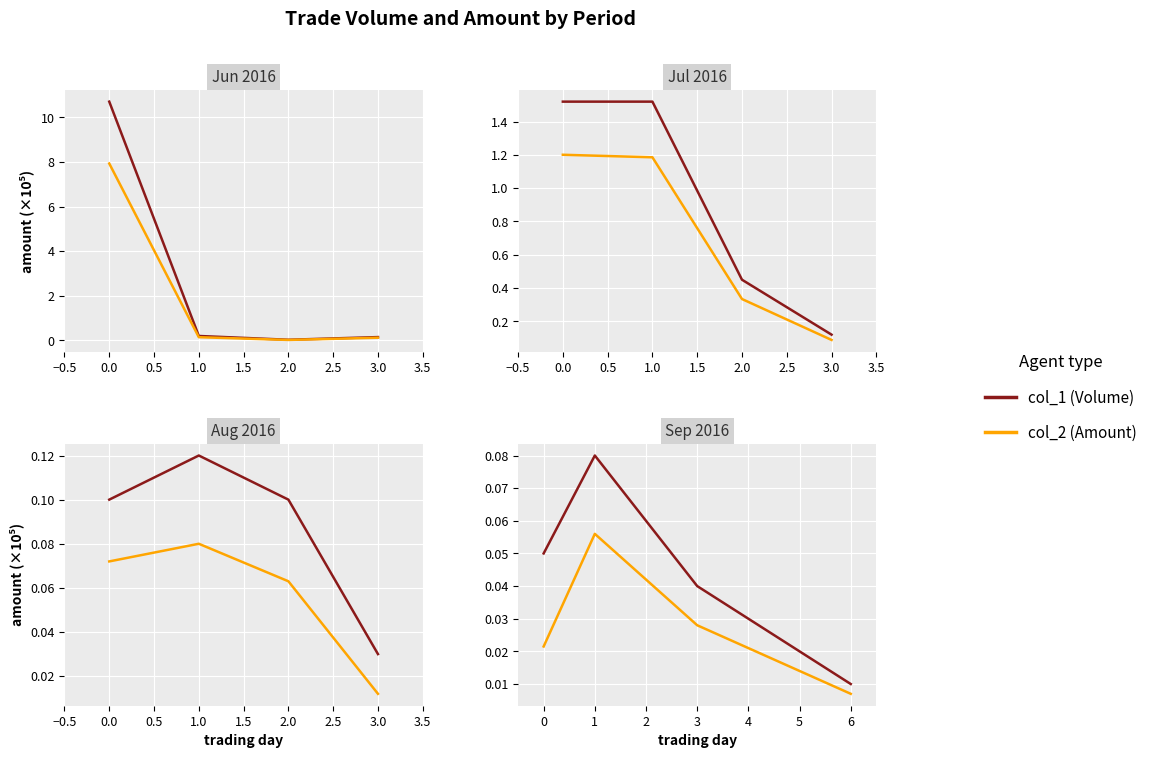

List the series in order of their peak value, lowest first.

col_2 (Amount), col_1 (Volume)